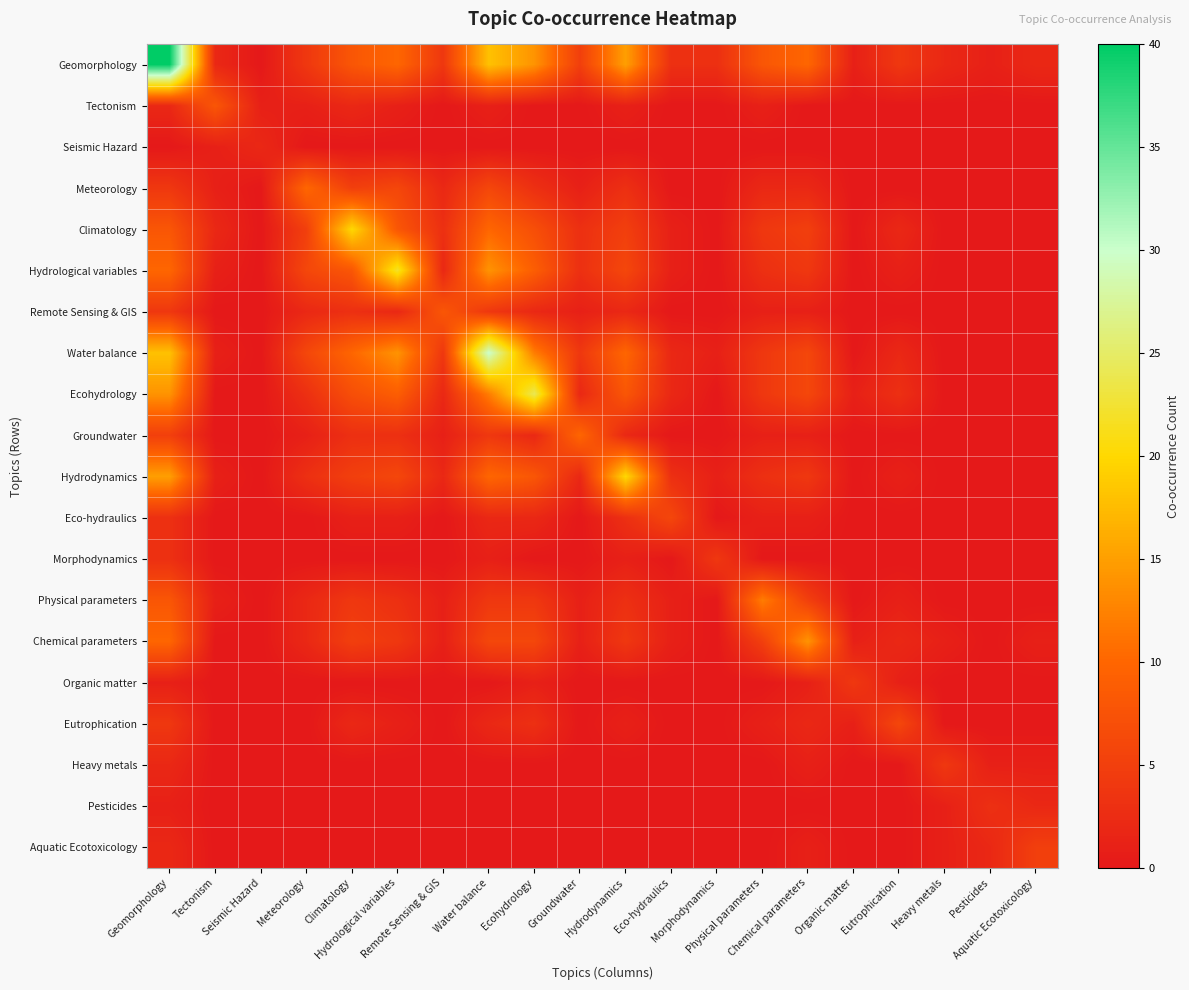

How many categories are shown in the chart?

20